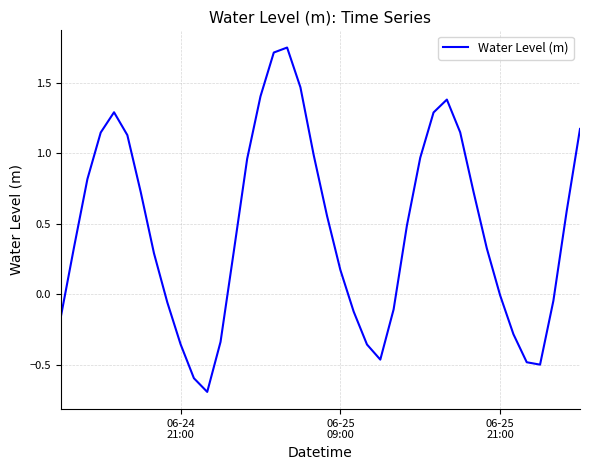

What is the smallest value displayed?

-0.7